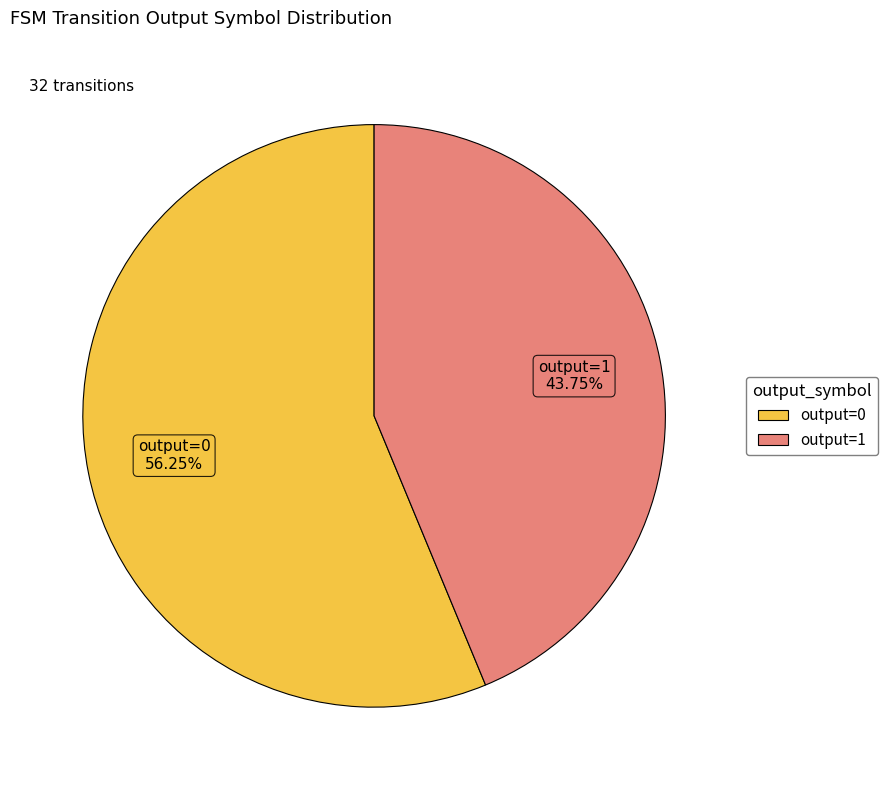

How many slices are in this pie chart?

2